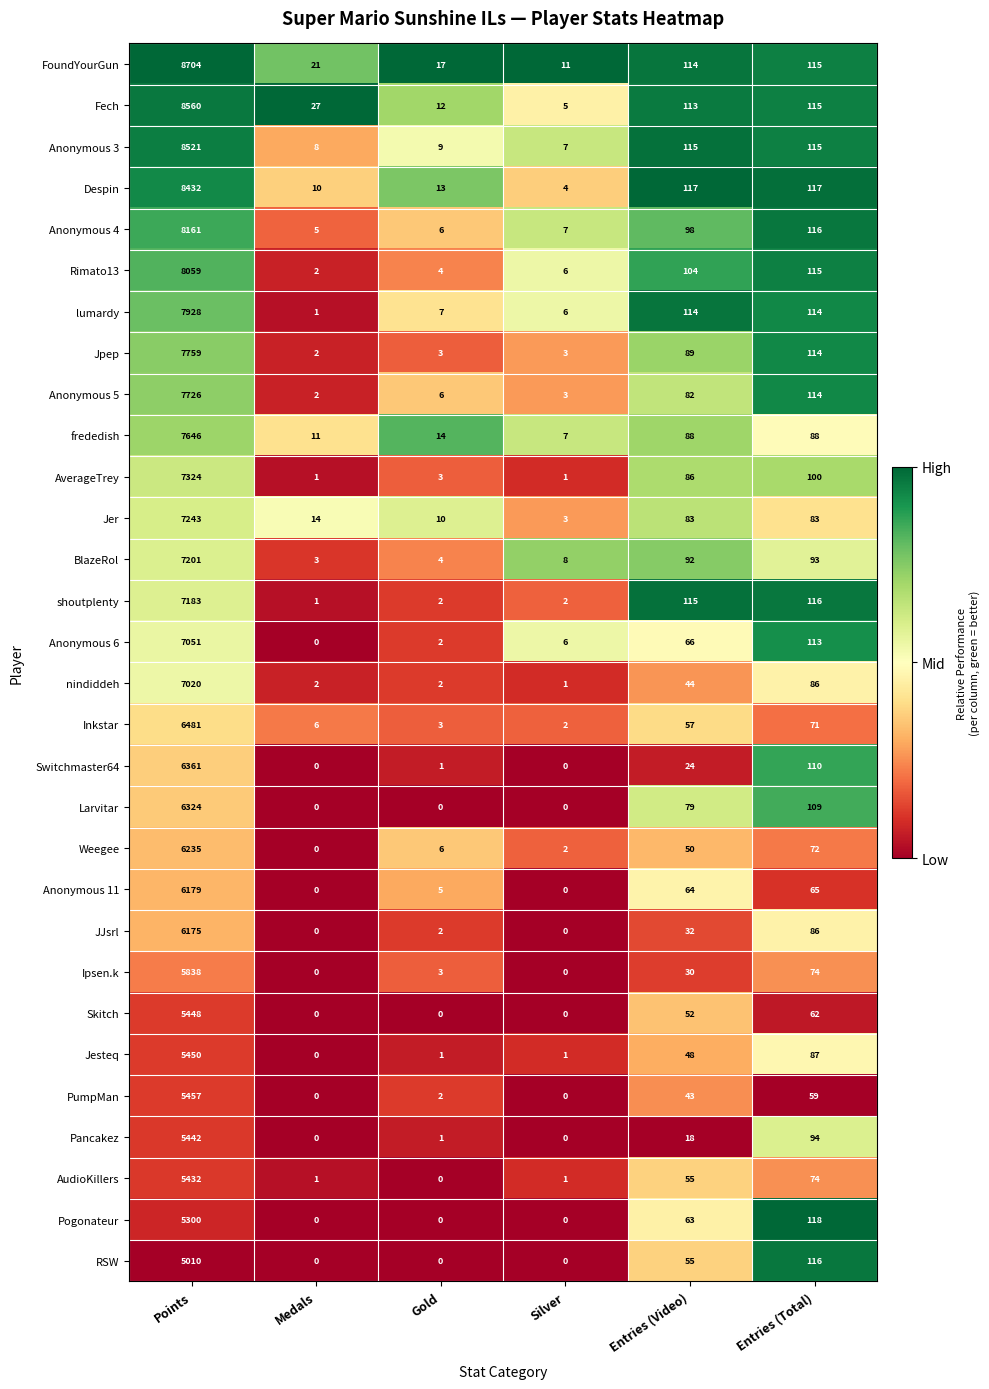

What is the difference between the maximum and minimum values in the Anonymous 11 series?

6179